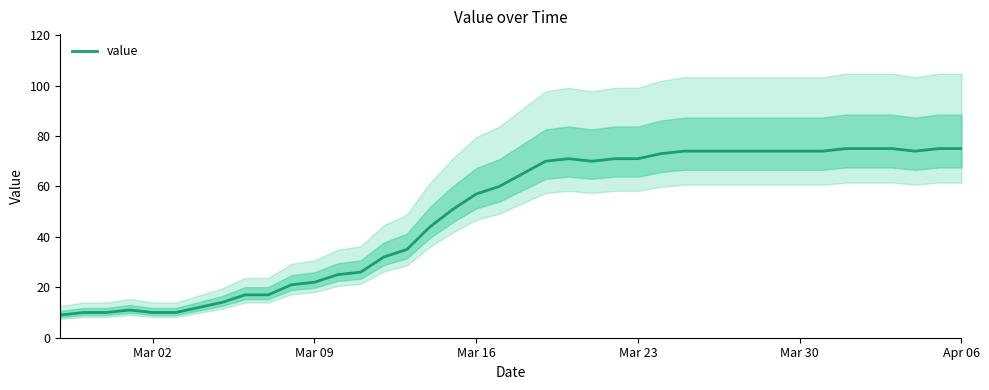

What is the highest value of the value series?

75